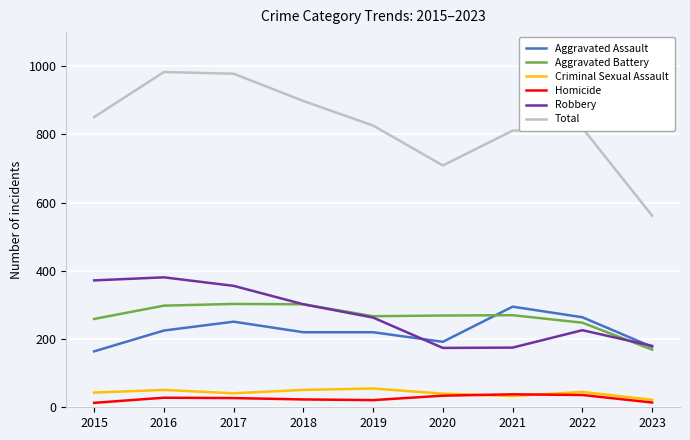

Which series changed the most between 2016 and 2023?

Total